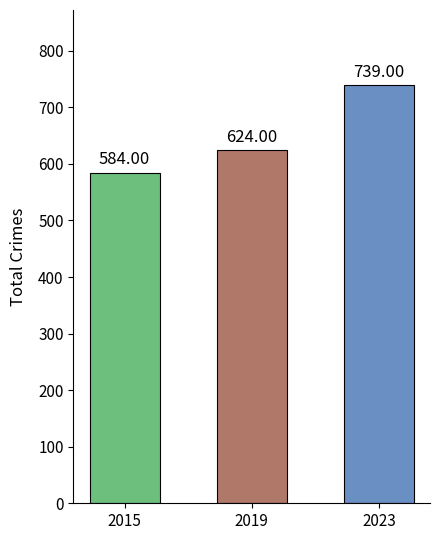

How many values are between 584 and 739?

3